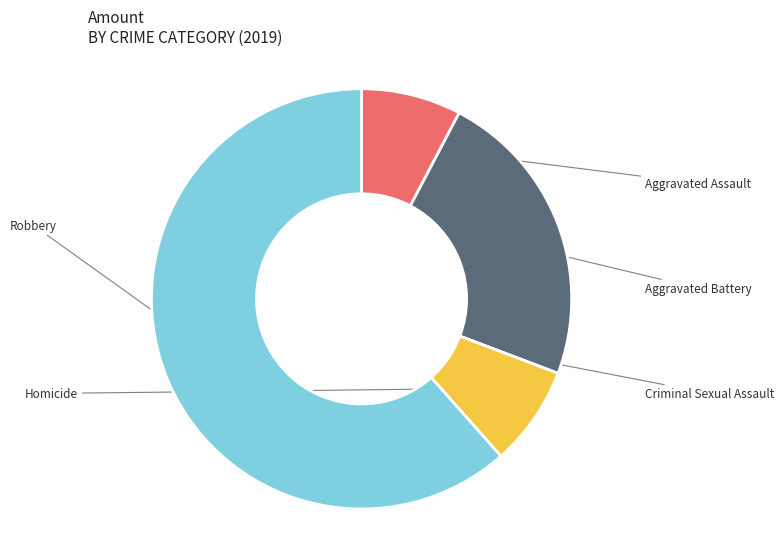

How many segments does this pie chart have?

5